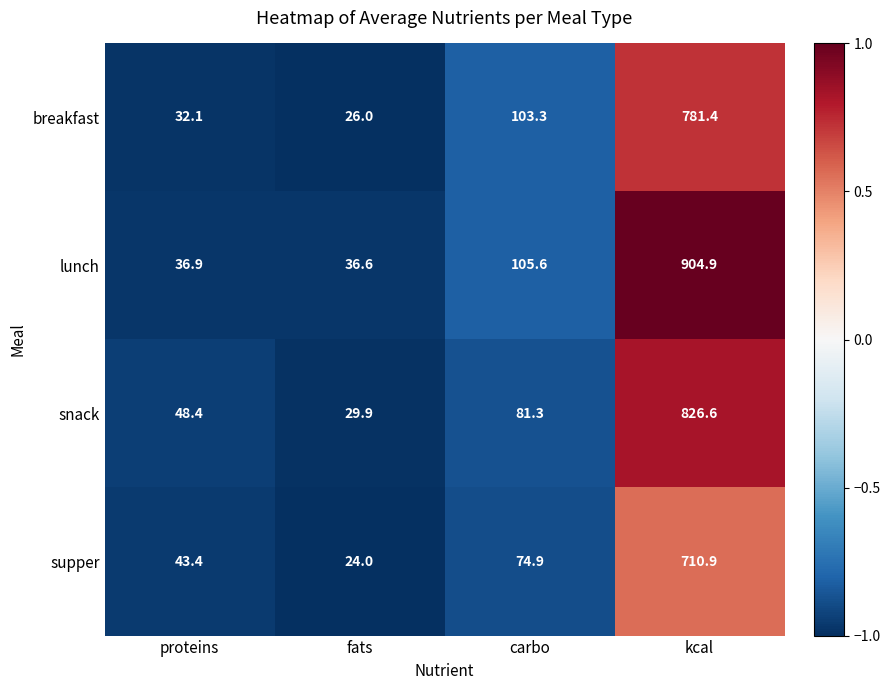

True or false: snack has a value of 32.0 at carbo.

False